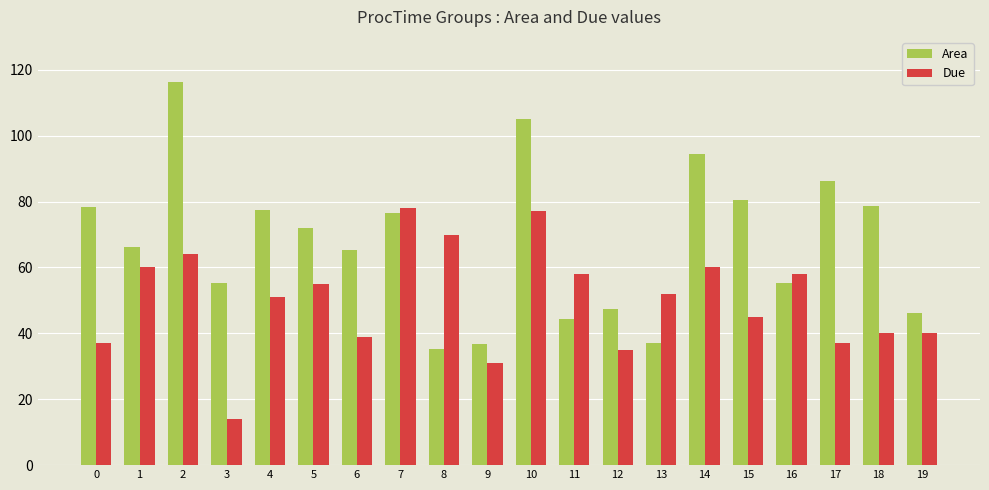

How many data points in Area are less than 71?

10